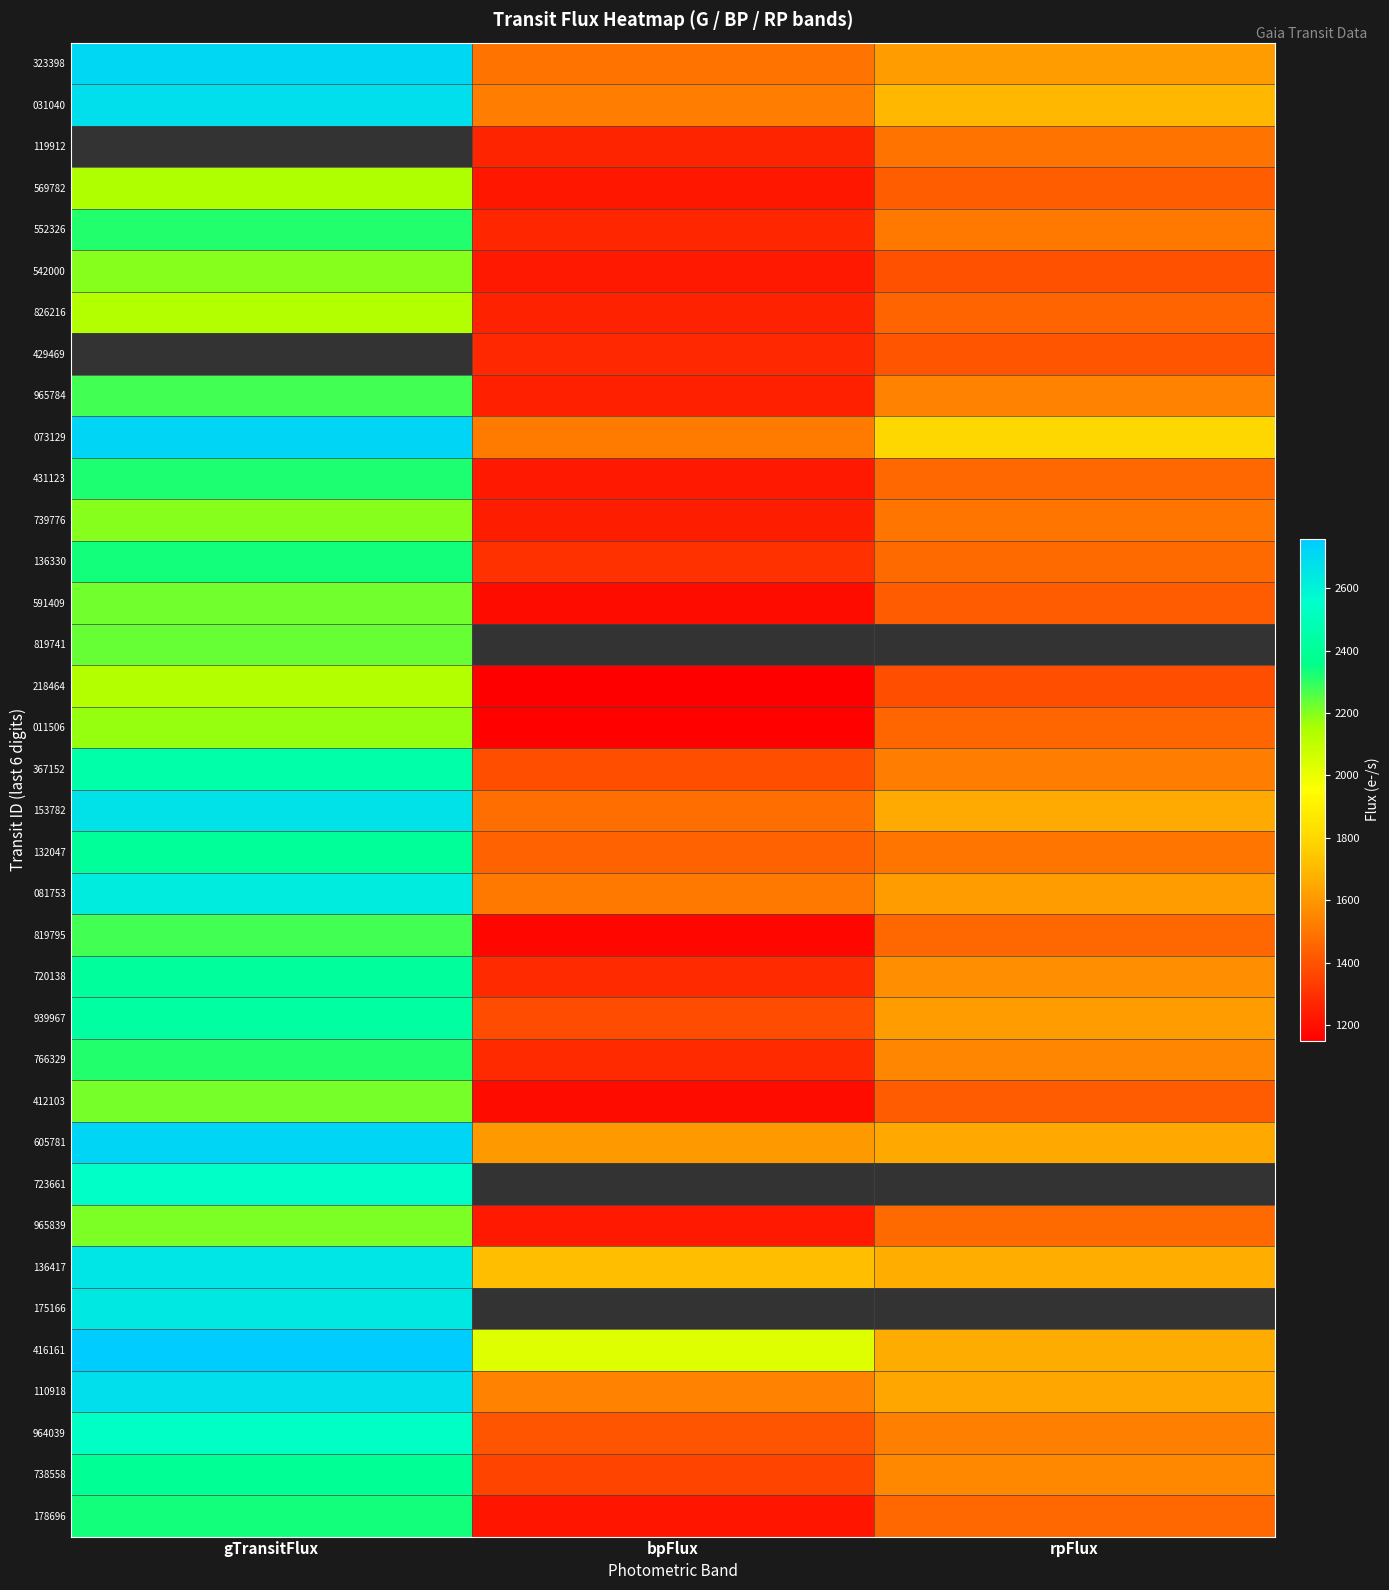

What is the approximate value of 367152 at gTransitFlux?

2455.7